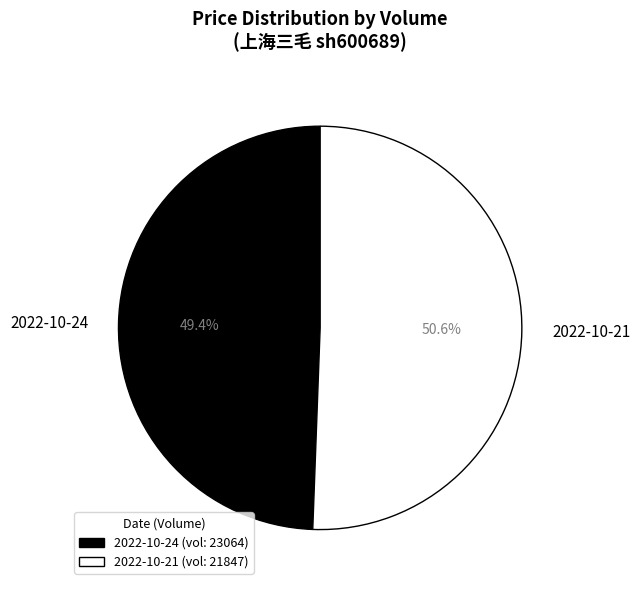

Count the number of slices in the pie.

2